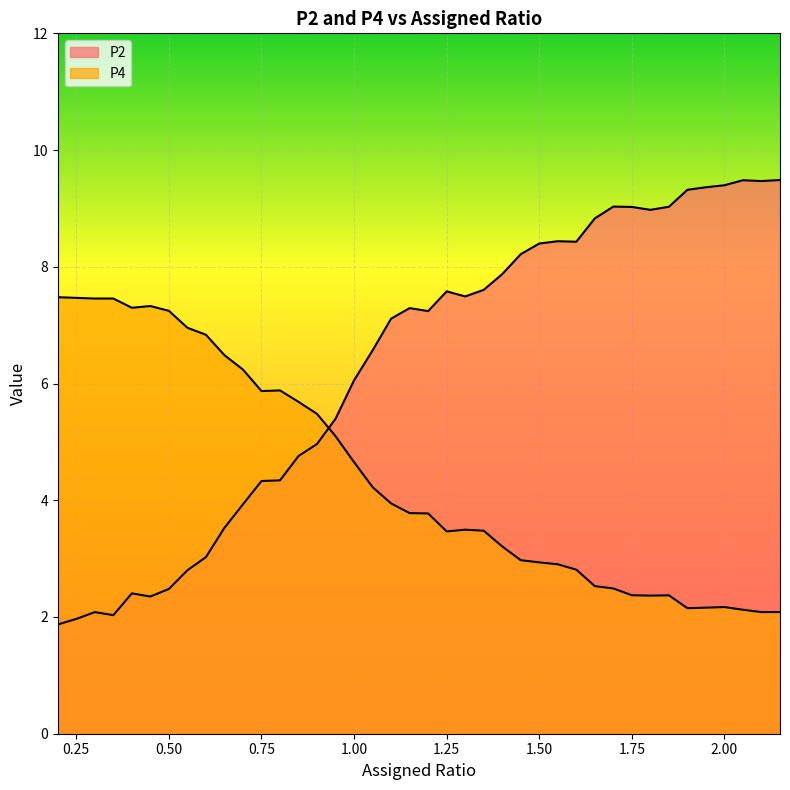

How many data points in P4 are less than 3?

15